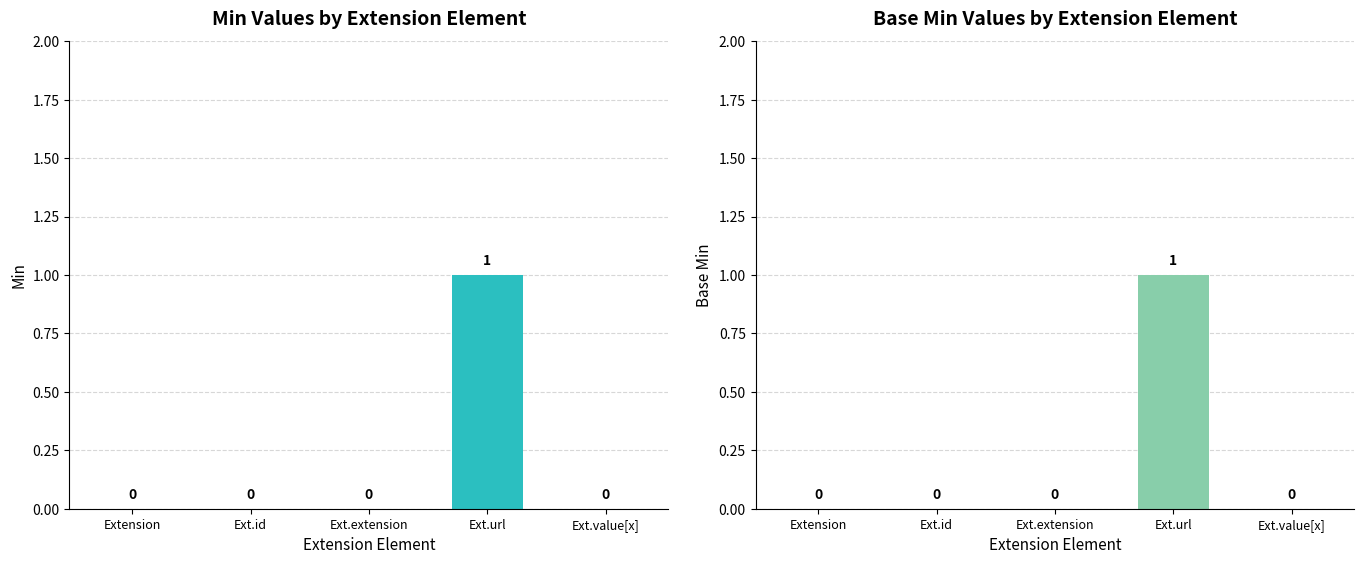

Where is Base Min nearest to the value 0?

Extension